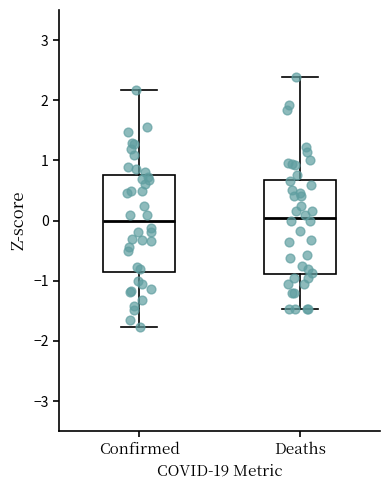

Where is the upper edge of the box for Confirmed on the y-axis? The values are not printed on the chart, so give them approximately, as read against the axis.

0.8